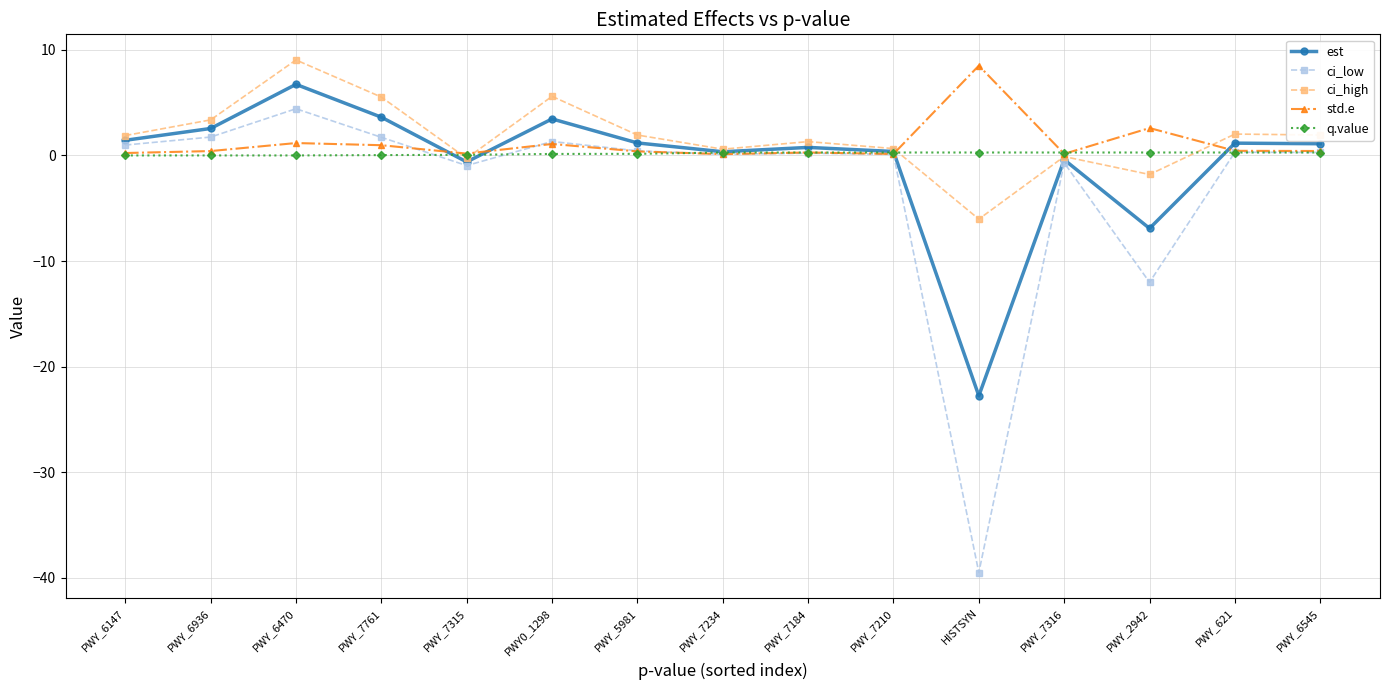

What is the sum of the ci_high values at PWY_5981 and PWY_7761?

7.5